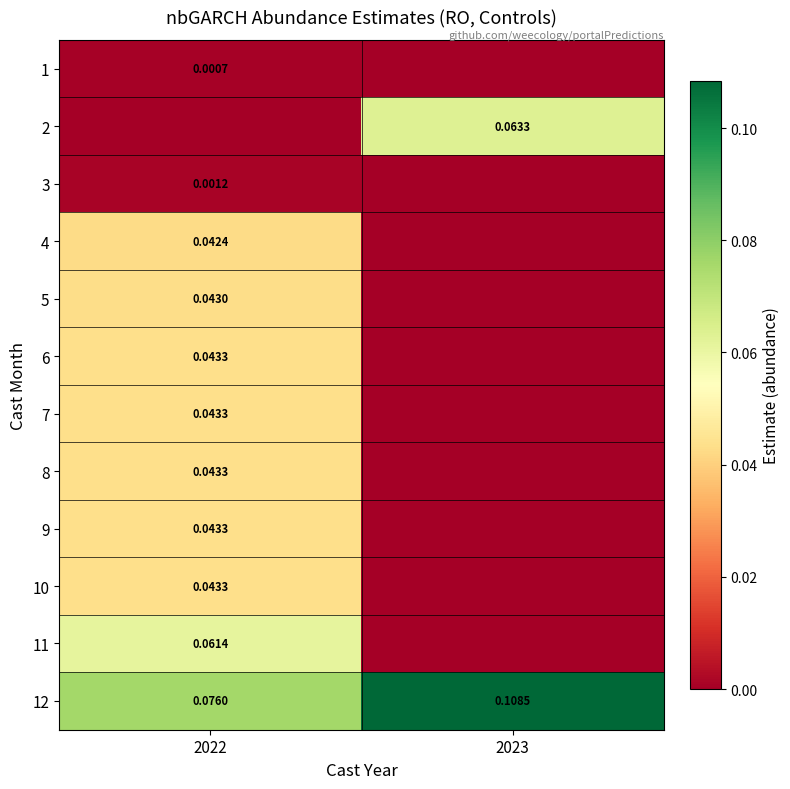

At how many categories does at least one series exceed 0?

2